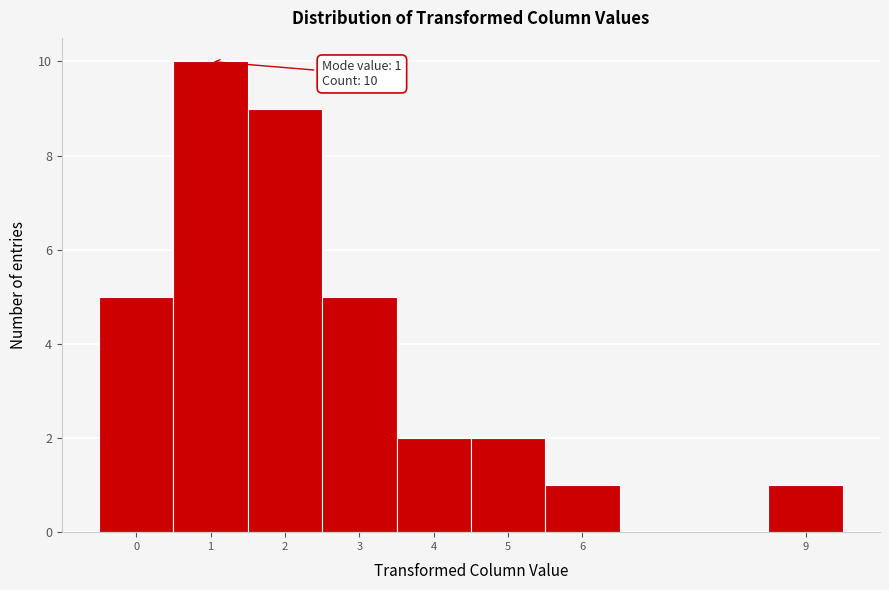

Over which range of the x-axis is the bar tallest?

0.5 to 1.5